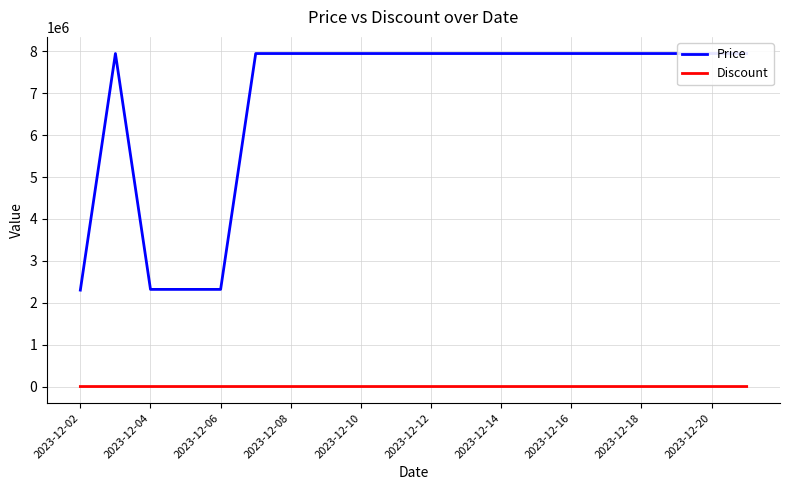

Which label corresponds to the smallest value in the chart?

2023-12-04